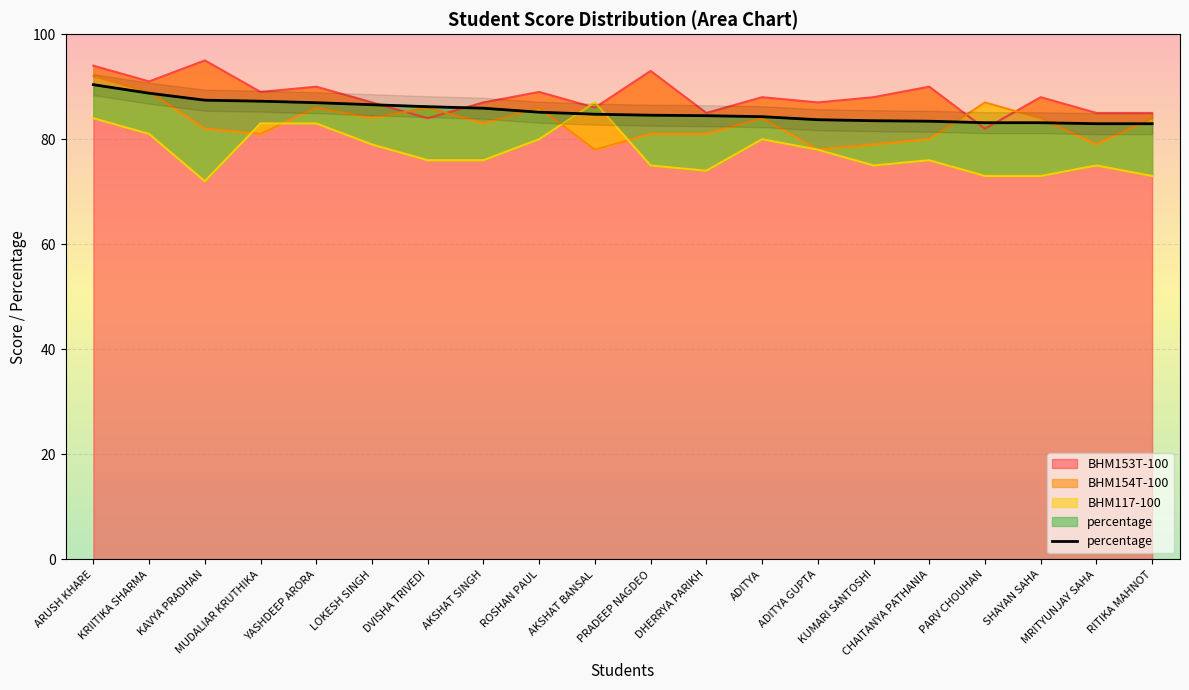

What is the highest value of the BHM153T-100 series?

95